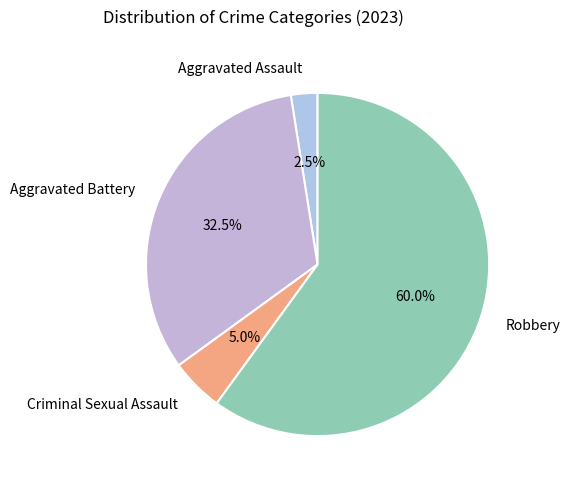

Which slice represents more than half of the pie?

Robbery